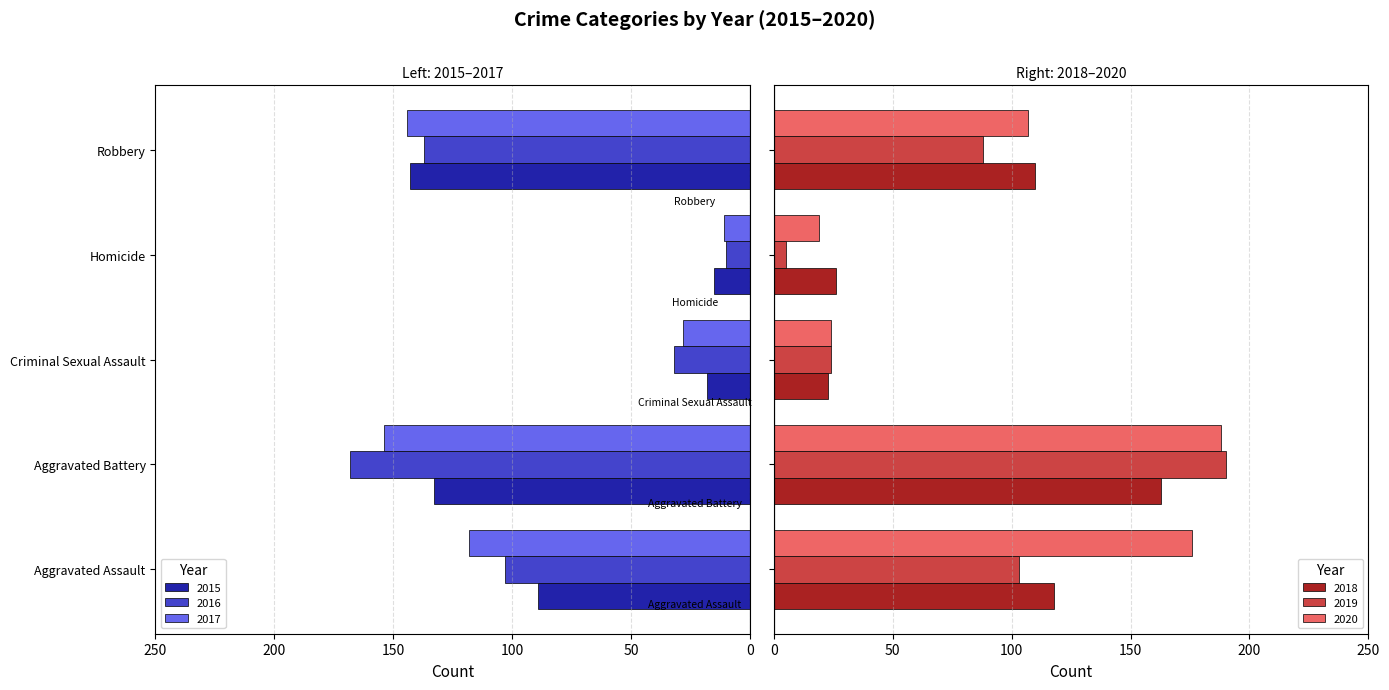

Reading left to right, transcribe all the data shown in this chart.

2015: Aggravated Assault=-89	Aggravated Battery=-133	Criminal Sexual Assault=-18	Homicide=-15	Robbery=-143
2016: Aggravated Assault=-103	Aggravated Battery=-168	Criminal Sexual Assault=-32	Homicide=-10	Robbery=-137
2017: Aggravated Assault=-118	Aggravated Battery=-154	Criminal Sexual Assault=-28	Homicide=-11	Robbery=-144
2018: Aggravated Assault=118	Aggravated Battery=163	Criminal Sexual Assault=23	Homicide=26	Robbery=110
2019: Aggravated Assault=103	Aggravated Battery=190	Criminal Sexual Assault=24	Homicide=5	Robbery=88
2020: Aggravated Assault=176	Aggravated Battery=188	Criminal Sexual Assault=24	Homicide=19	Robbery=107